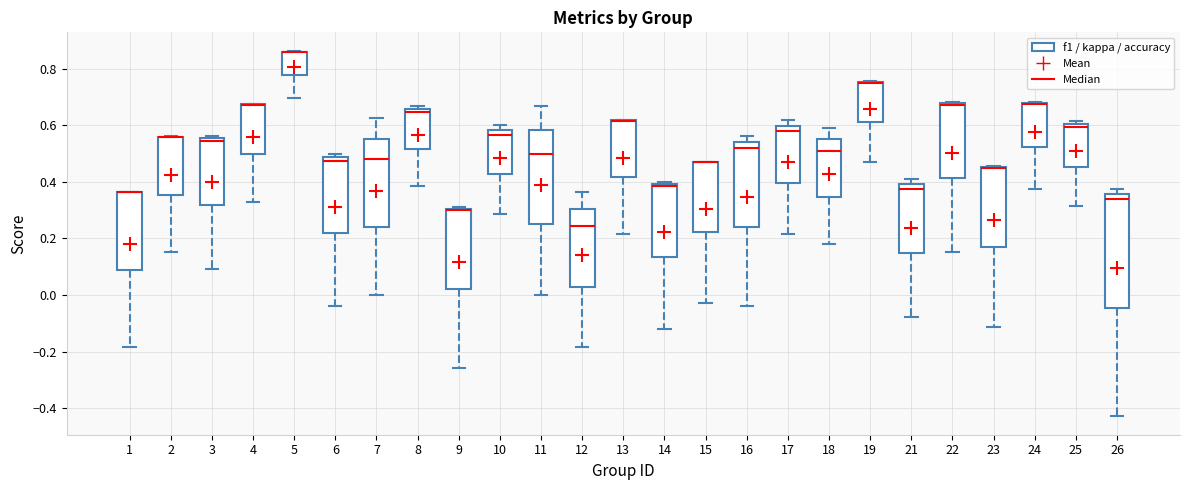

Comparing the boxes themselves (not the whiskers), which one is the tallest?

26